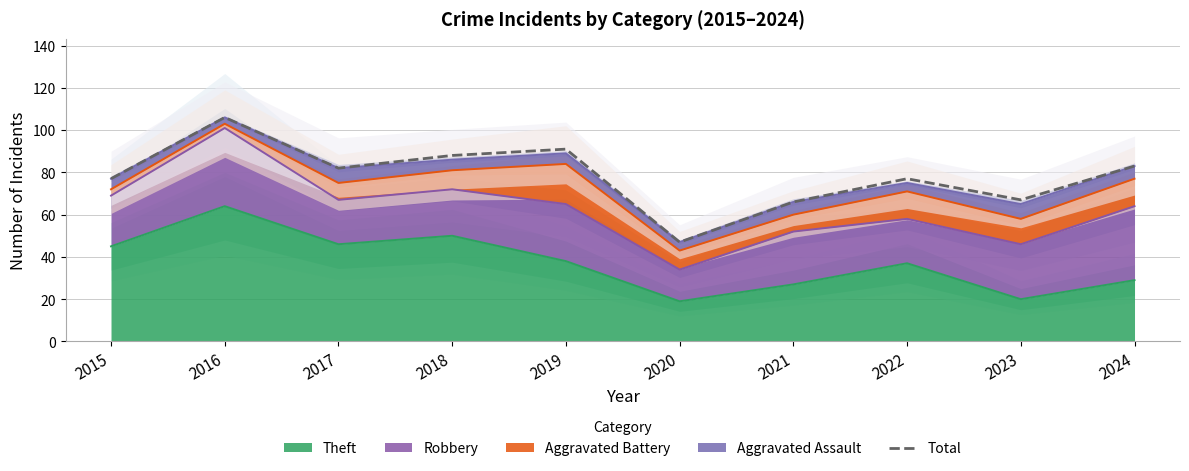

Rank the categories by value from highest to lowest.

2016, 2019, 2018, 2024, 2017, 2015, 2022, 2023, 2021, 2020